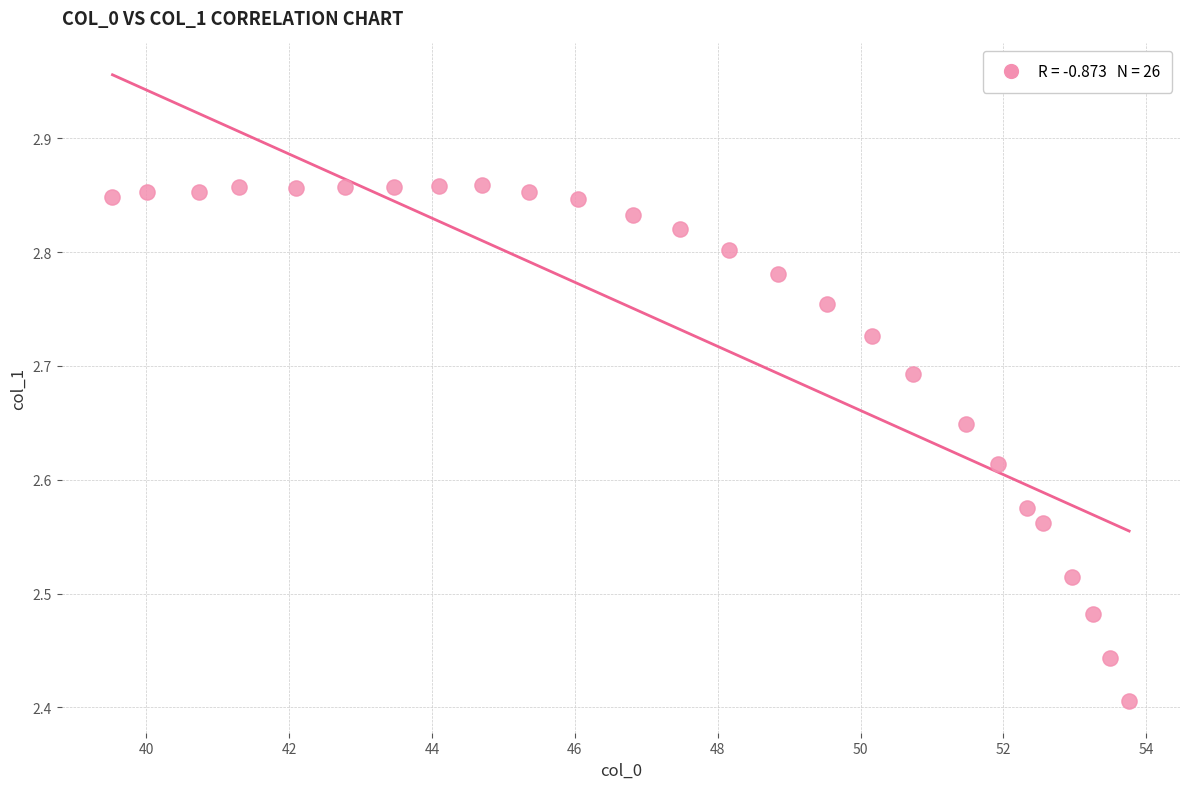

What is the range of Y values (max minus min)?

0.5